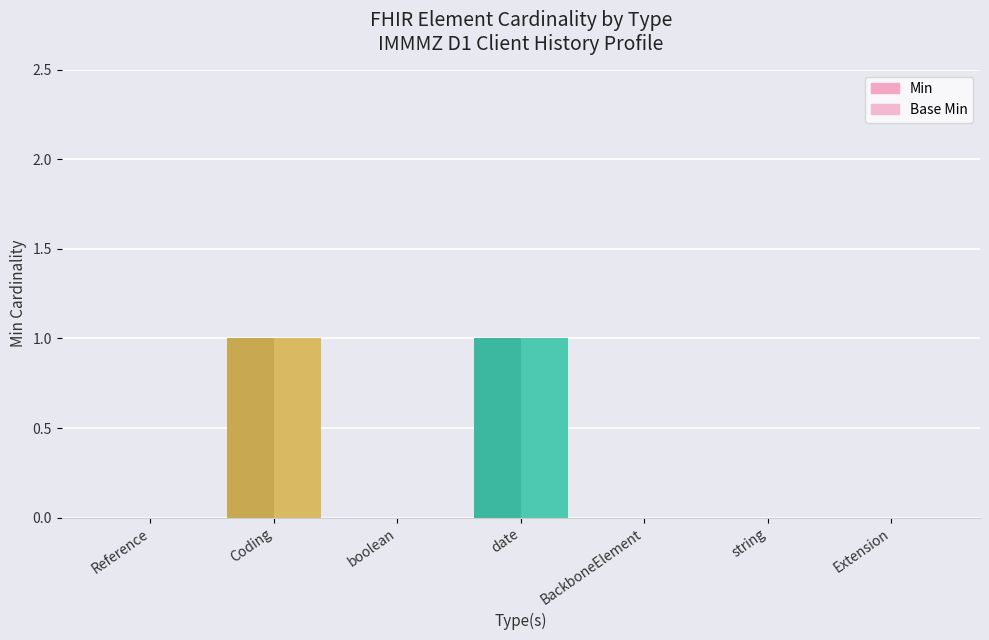

How many groups of bars are there?

7